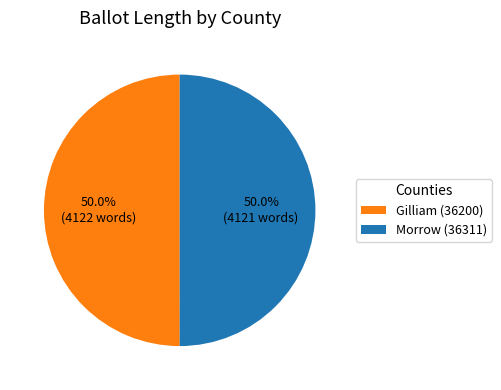

What portion of the pie excludes Morrow (36311)?

50.0%